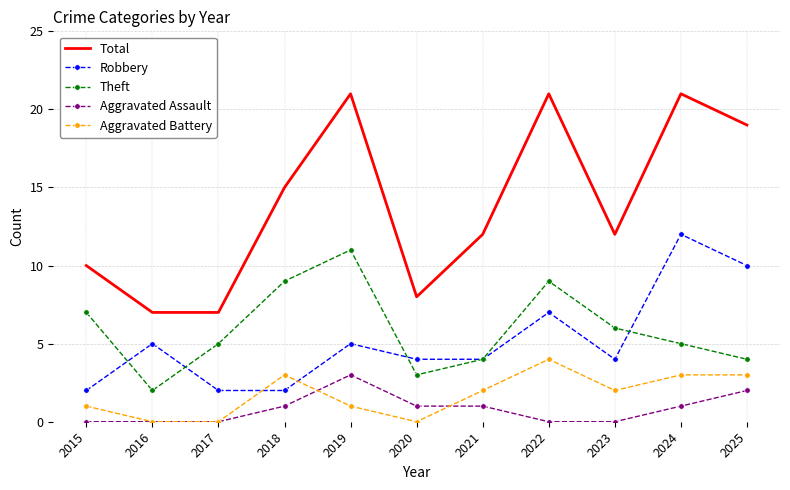

How many values in the Aggravated Assault series are below 1?

5